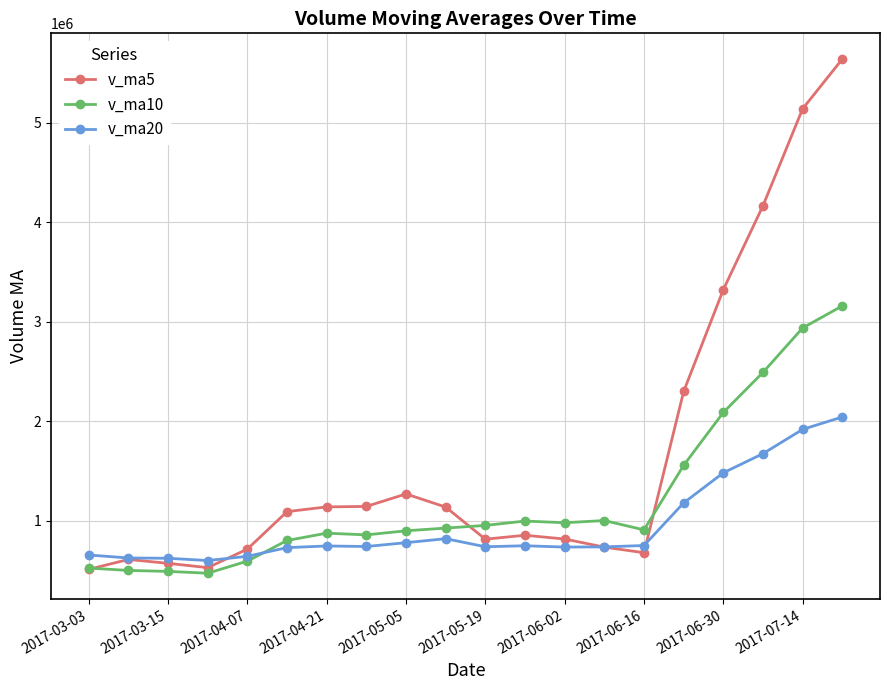

In v_ma5, how many points are higher than both neighbors (excluding endpoints)?

3